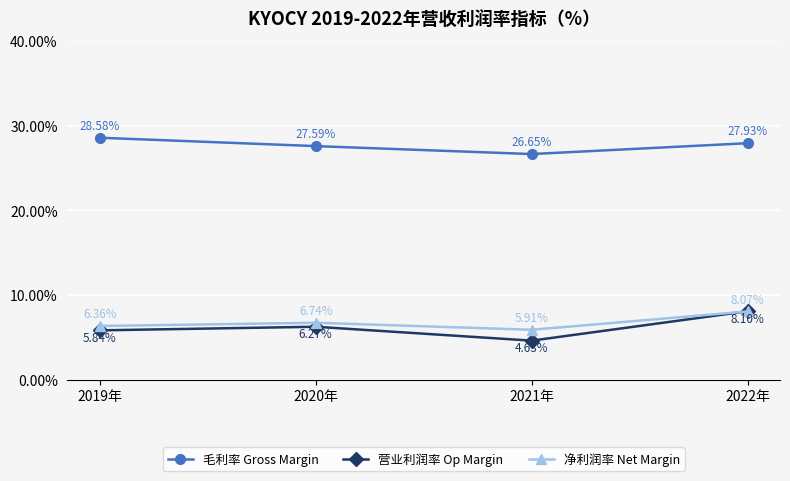

Does the chart have visible grid lines?

Yes